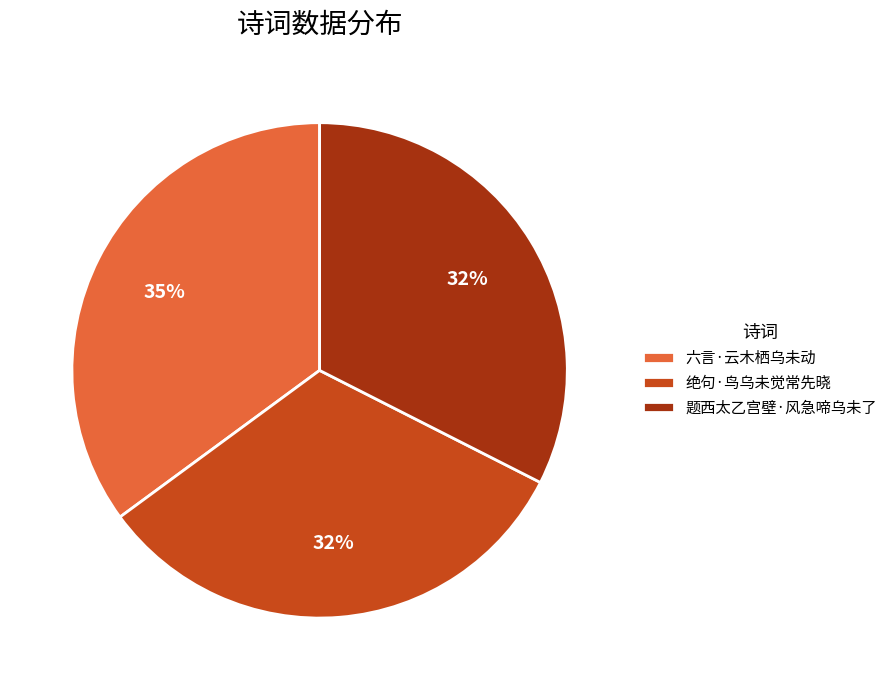

Which has a higher value, 题西太乙宫壁·风急啼乌未了 or 六言·云木栖乌未动?

六言·云木栖乌未动